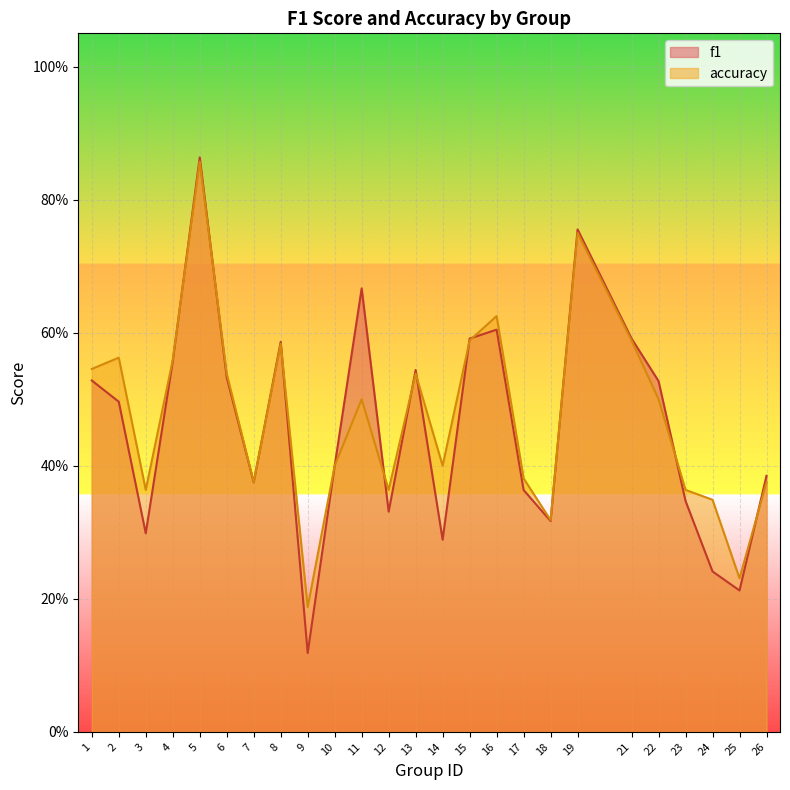

What is the sum of the f1 values at 10 and 4?

1.0